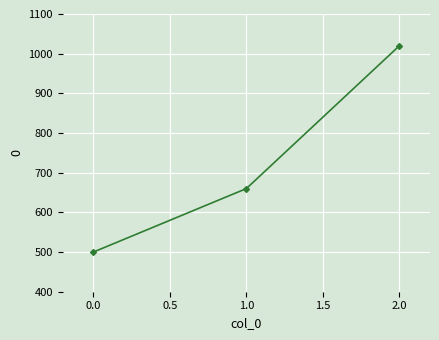

The value at 1.0 is 1032. True or false?

False